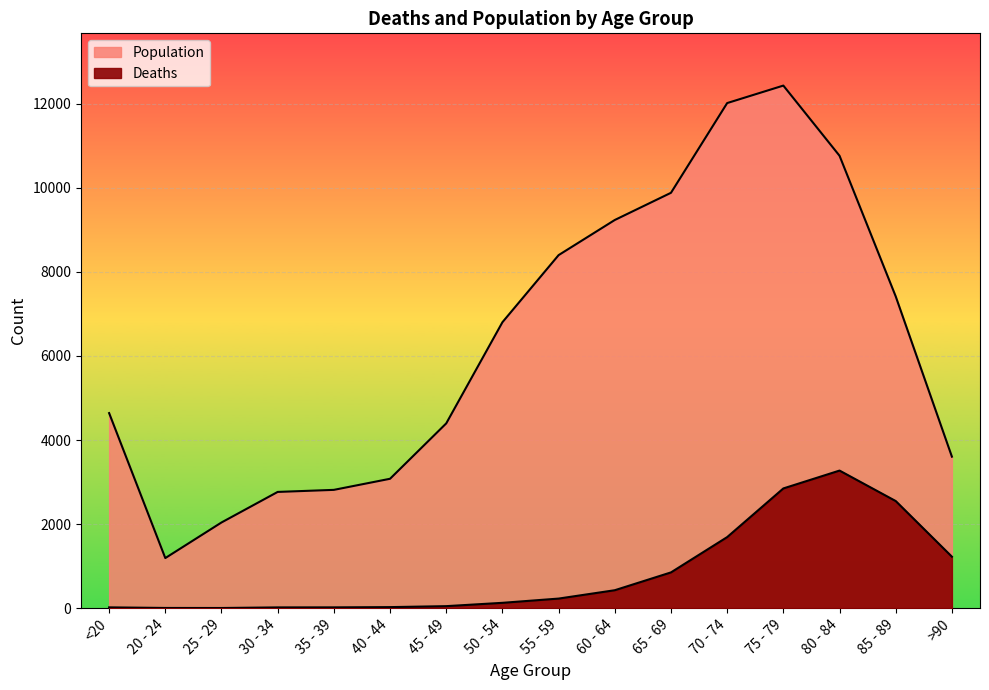

True or false: Deaths has a value of 764 at 60 - 64.

False